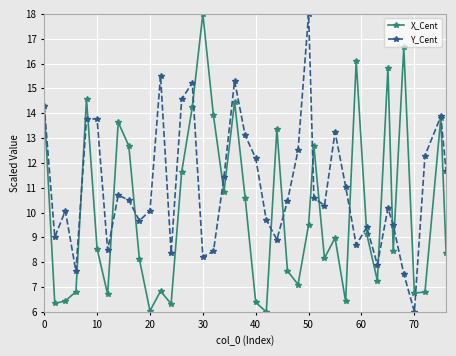

Which series has the largest total across all categories?

Y_Cent